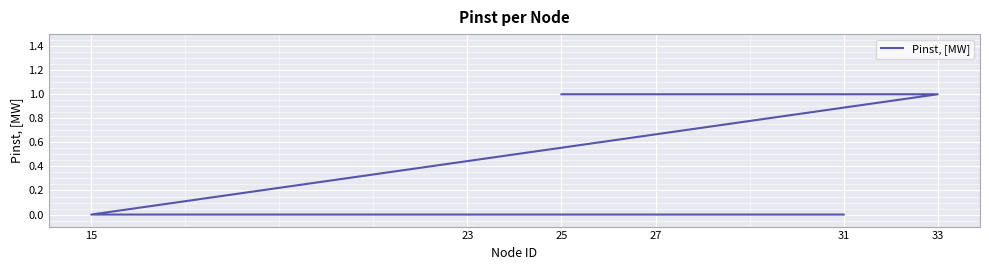

Count the values in the range 0 to 1.

6